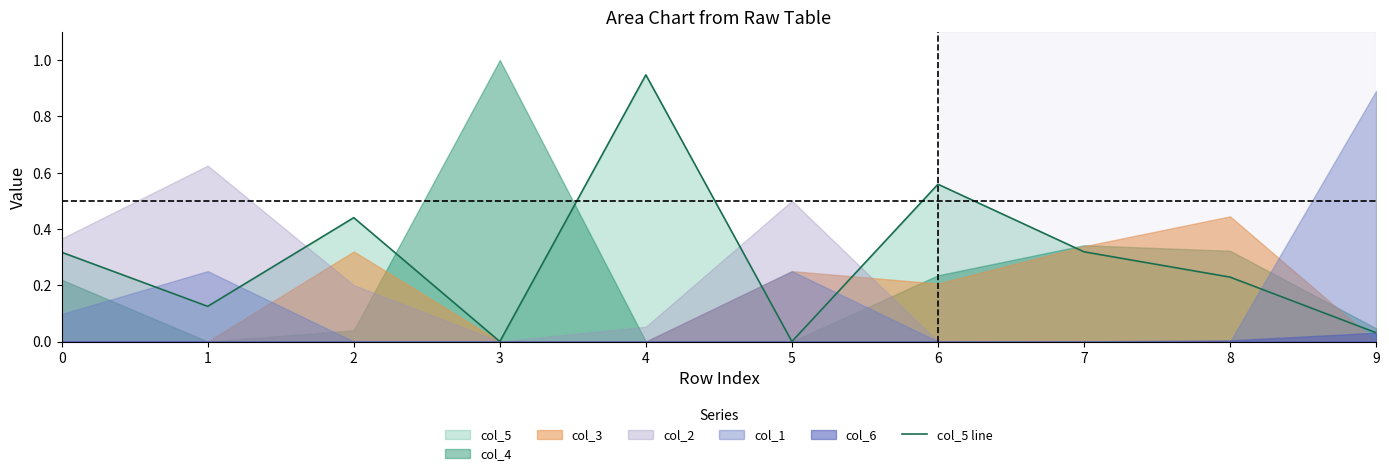

How many points are lower than both their immediate neighbors (excluding endpoints)?

3